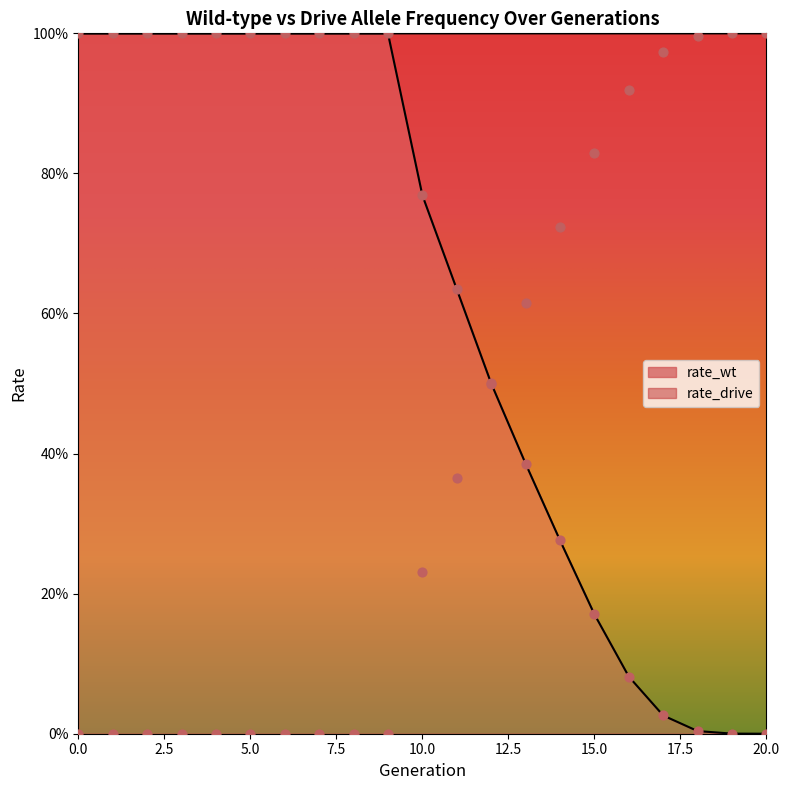

Is the value of rate_drive at 1 greater than the value of rate_wt at 12?

No